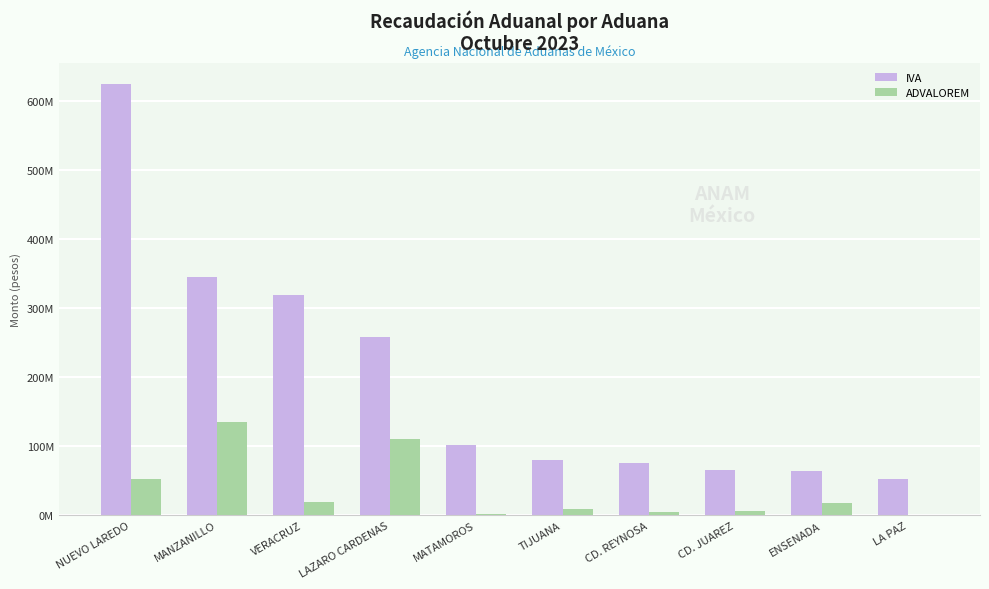

What is the average value of the ADVALOREM series?

35706105